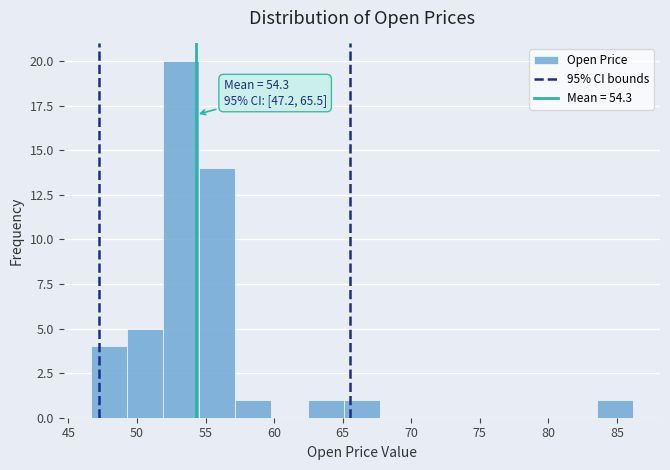

Which range on the x-axis has the tallest bar?

52.0 to 54.5